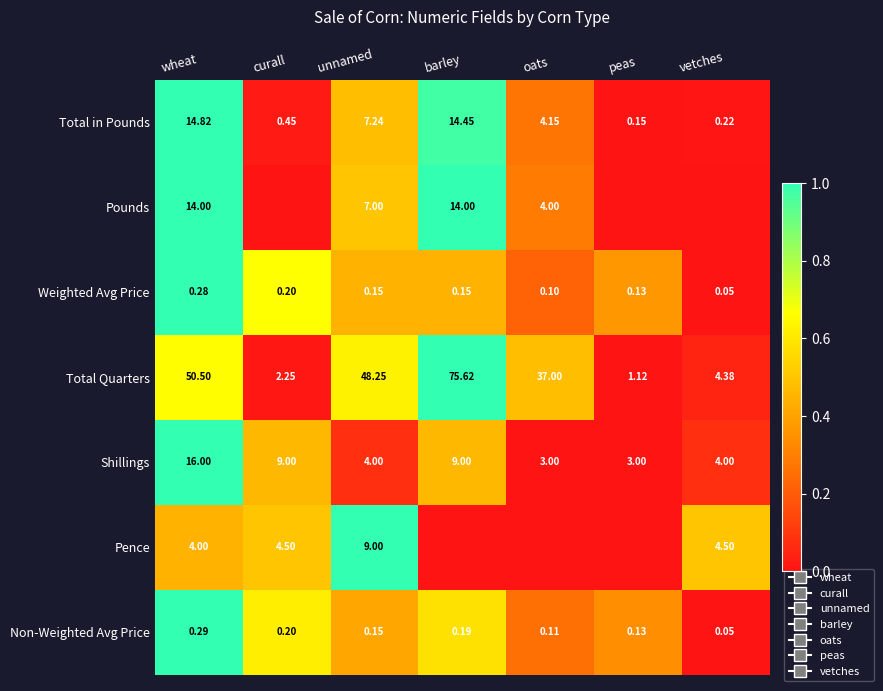

Where does the Total Quarters series first go above 37?

wheat